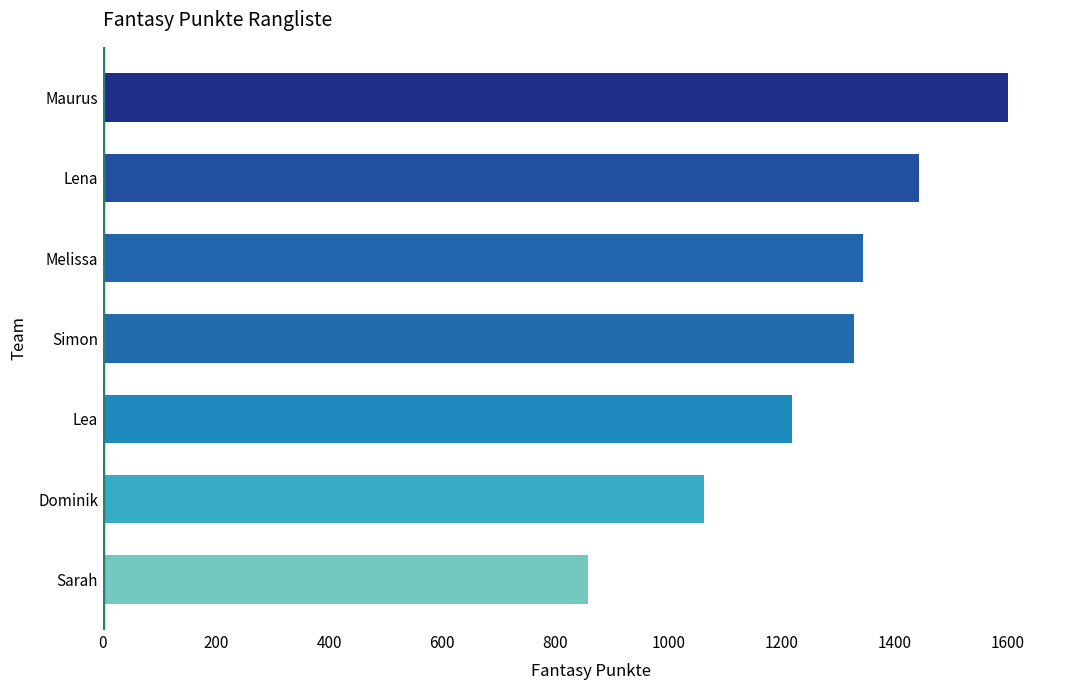

Reading bottom to top, list all the values displayed in this chart.

Sarah=857	Dominik=1063	Lea=1218	Simon=1328	Melissa=1345	Lena=1444	Maurus=1600